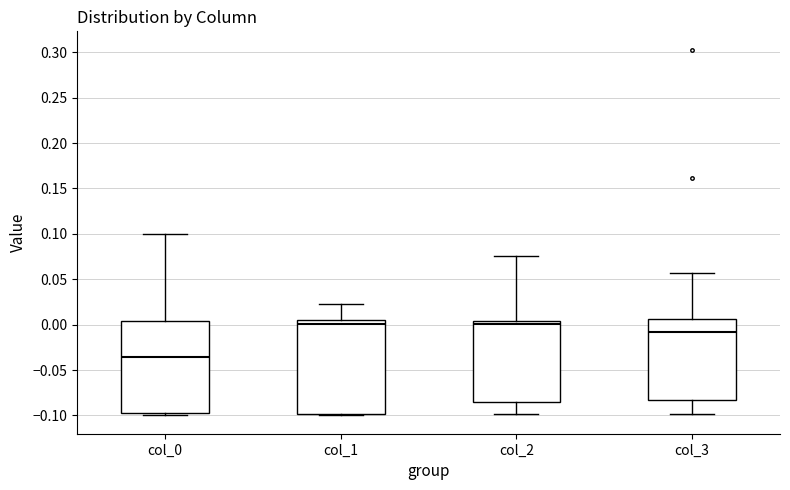

Where is the lower edge of the box for col_3 on the y-axis? The values are not printed on the chart, so give them approximately, as read against the axis.

-0.085